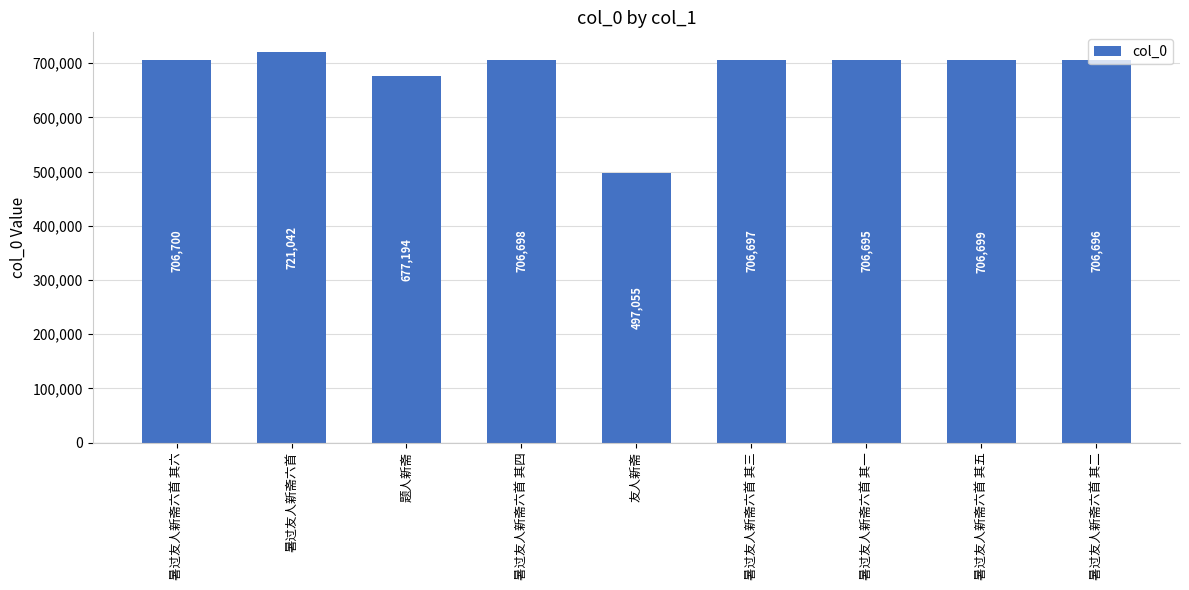

Are the bars grouped side by side (vs. stacked)?

No